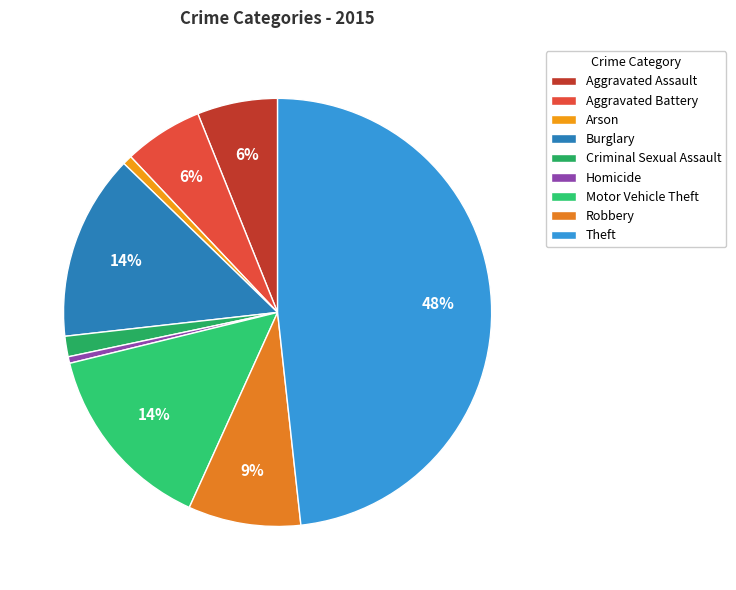

Count the number of slices in the pie.

9